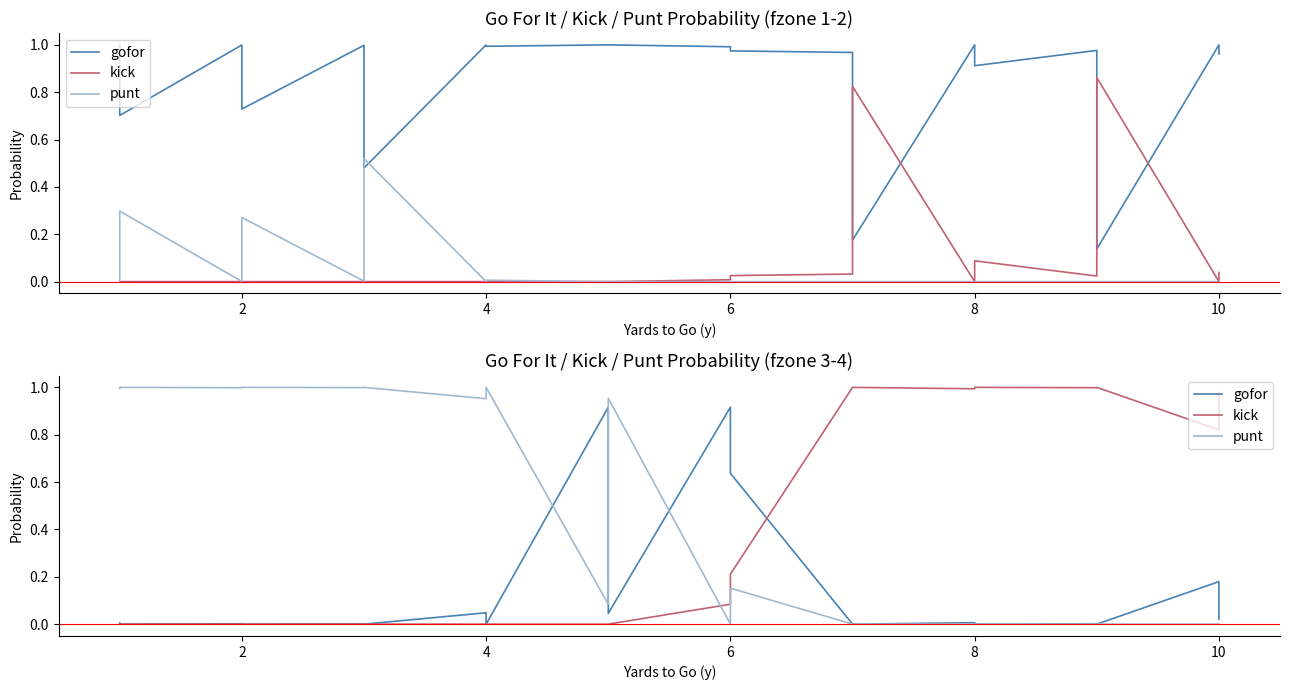

How many values in kick are above zero?

10